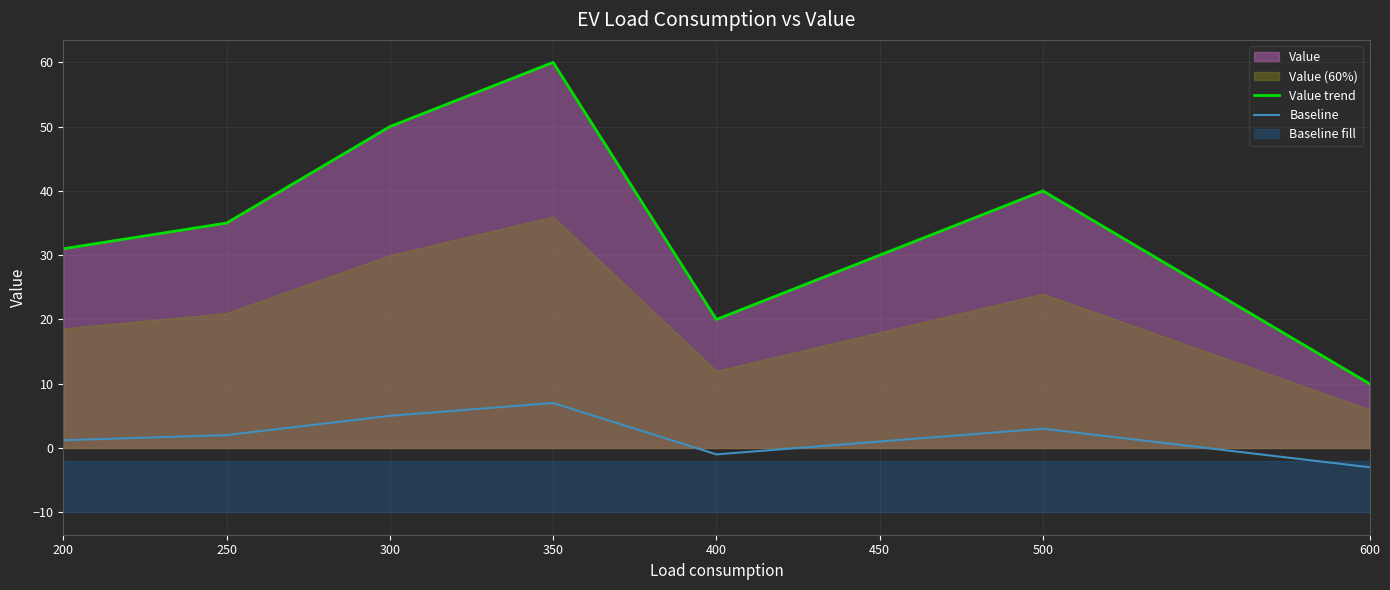

True or false: Baseline and Value trend intersect in this chart.

False